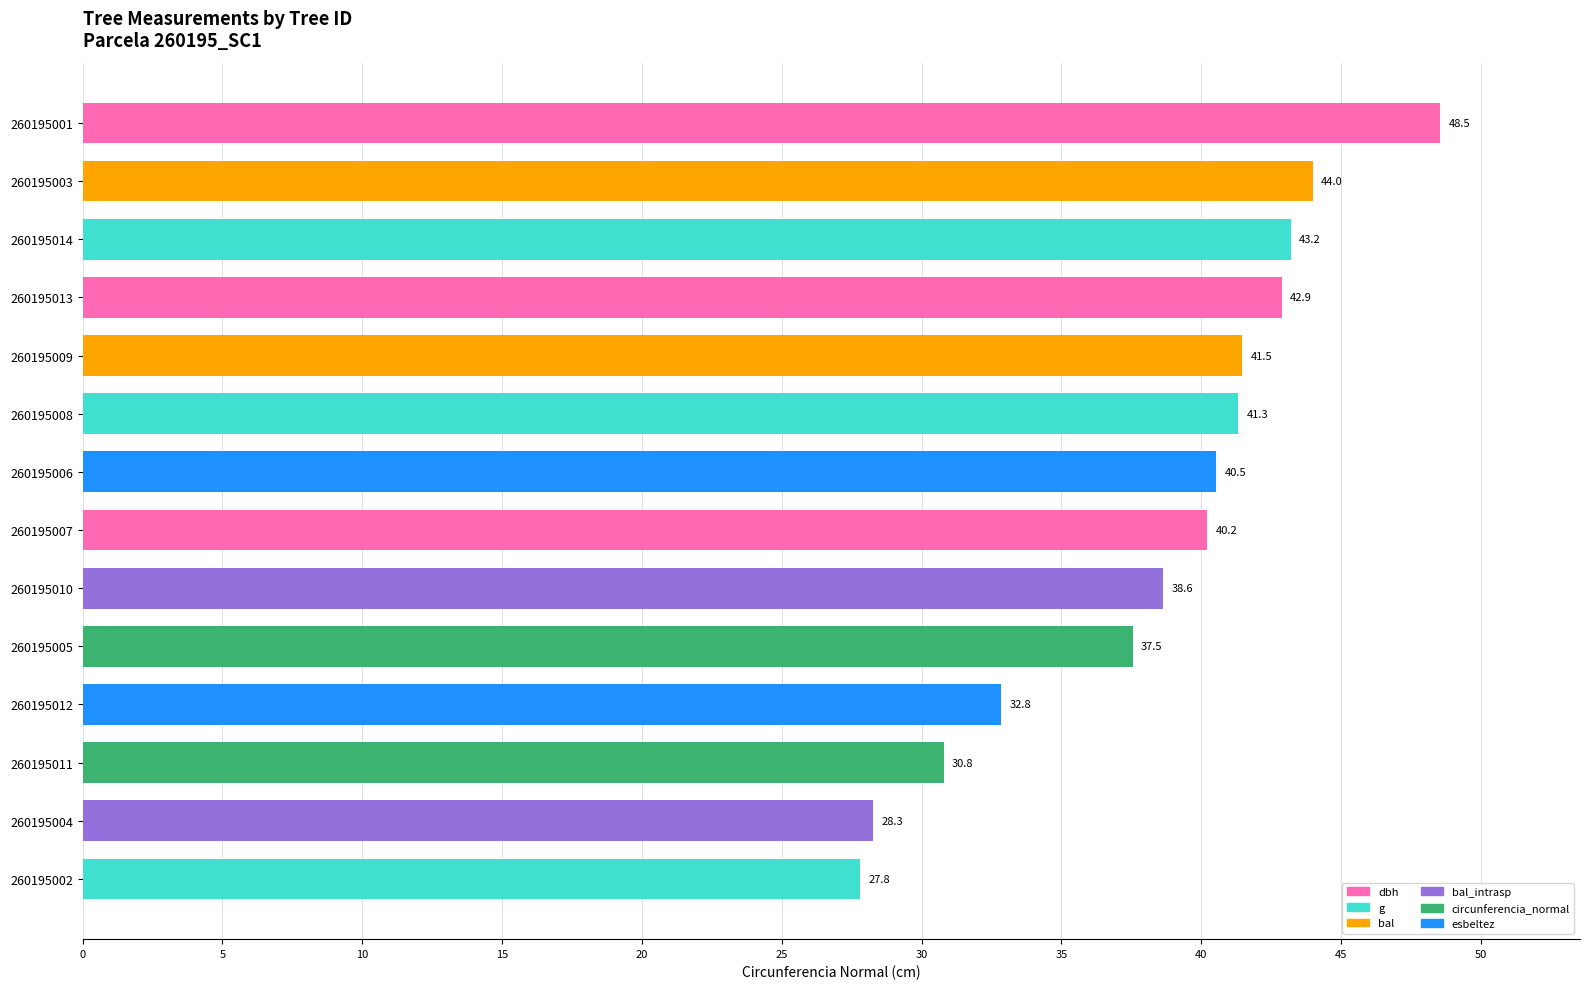

List the labels in order of value, largest first.

260195001, 260195003, 260195014, 260195013, 260195009, 260195008, 260195006, 260195007, 260195010, 260195005, 260195012, 260195011, 260195004, 260195002